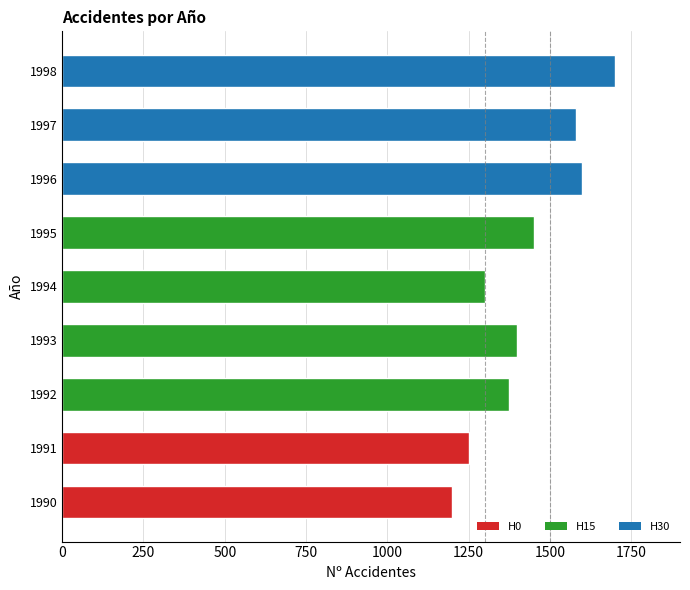

Reading top to bottom, what are all the values shown in this chart?

1998=1700	1997=1580	1996=1600	1995=1450	1994=1300	1993=1400	1992=1375	1991=1250	1990=1200